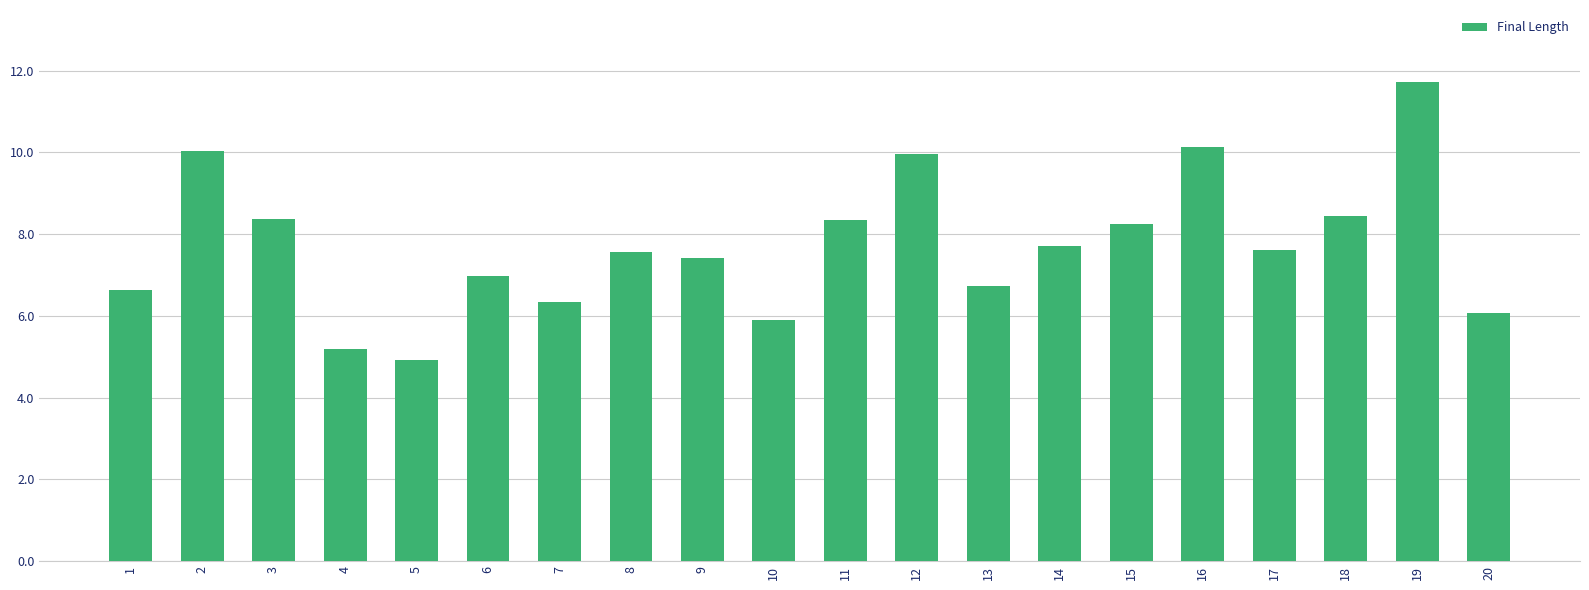

What is the difference between the values at 10 and 13?

0.8